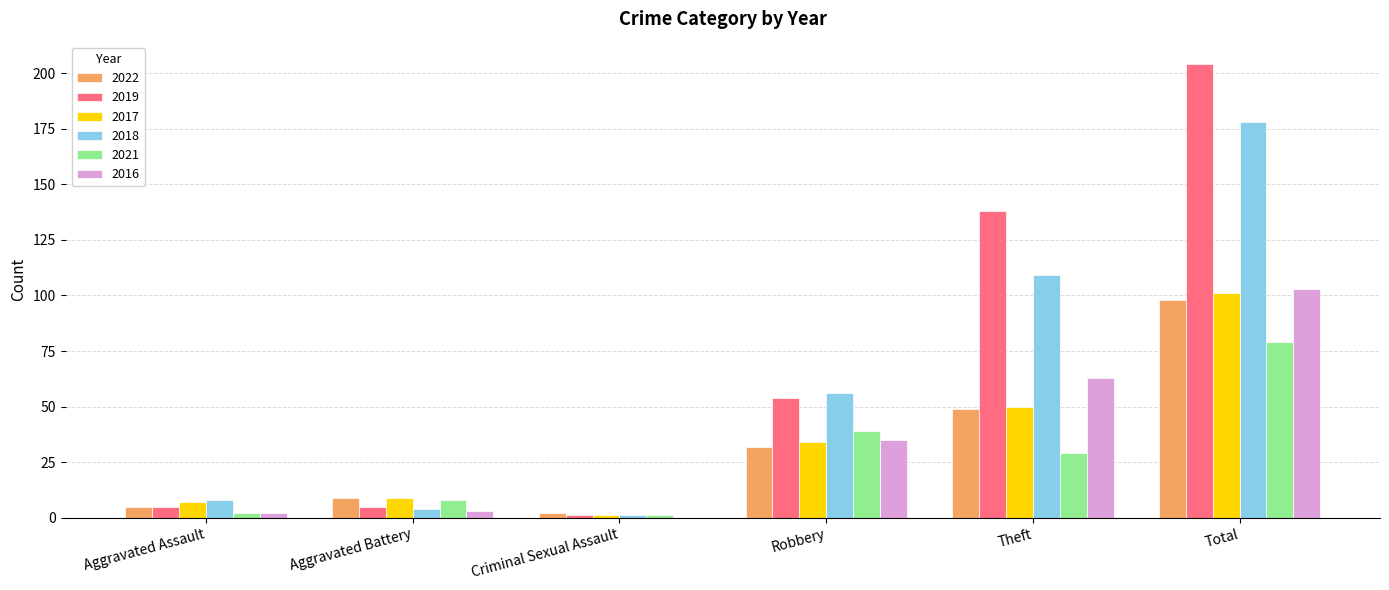

Does the chart contain stacked bars?

No